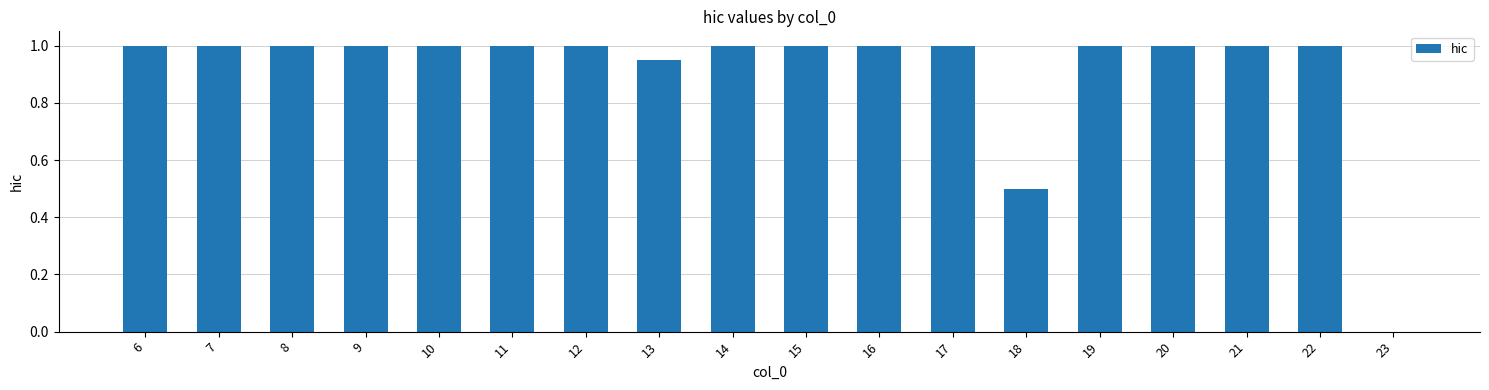

What is the sum of the values at 20 and 8?

2.0